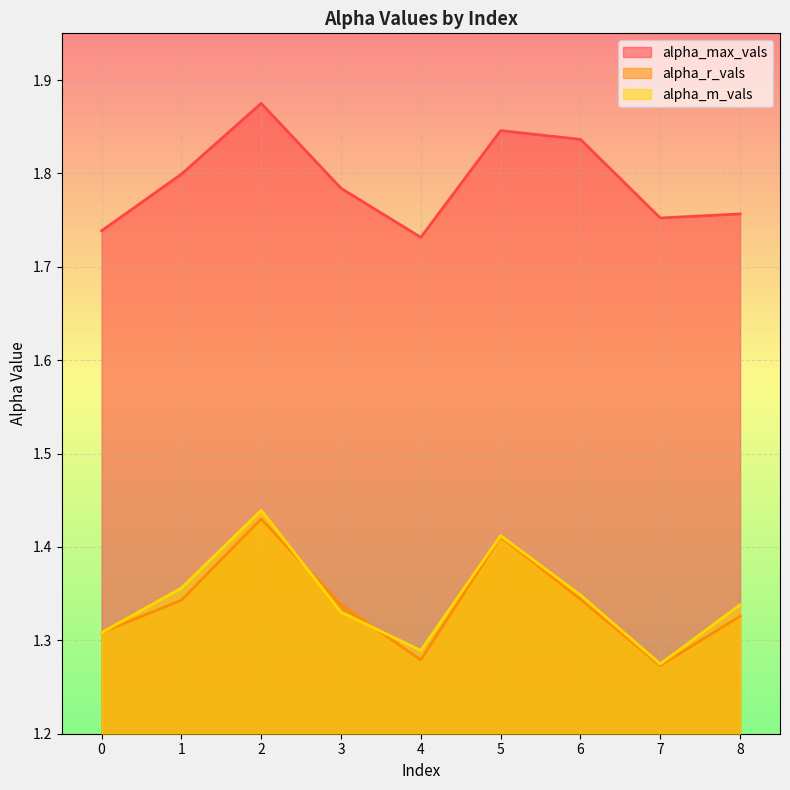

List the labels in order of alpha_r_vals value, largest first.

2, 5, 6, 1, 3, 8, 0, 4, 7